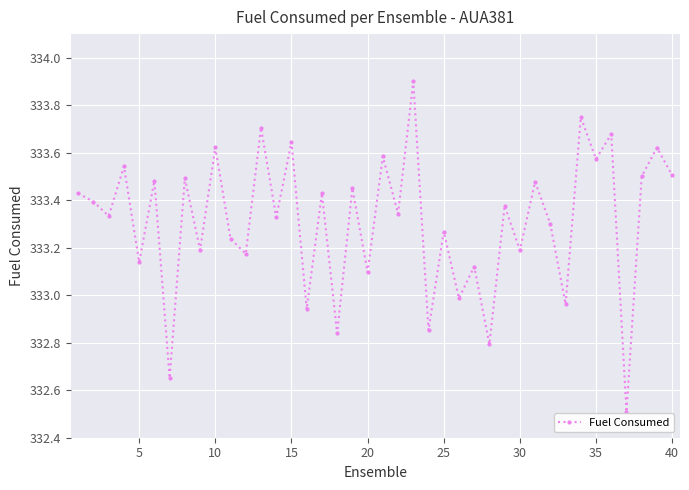

What is the difference between the maximum and minimum values?

1.4